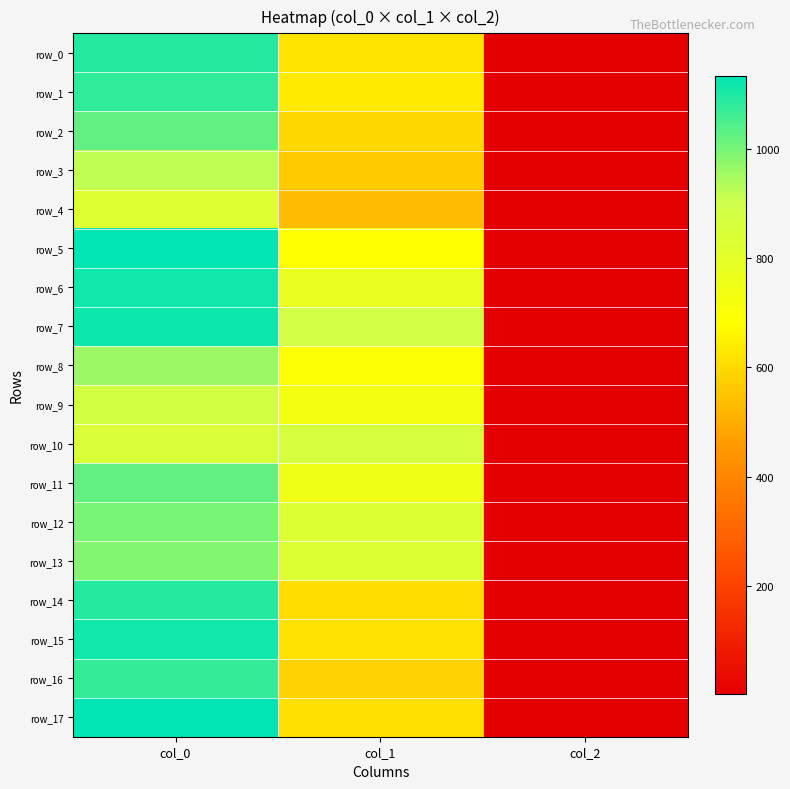

What is the highest value of the row_13 series?

983.3